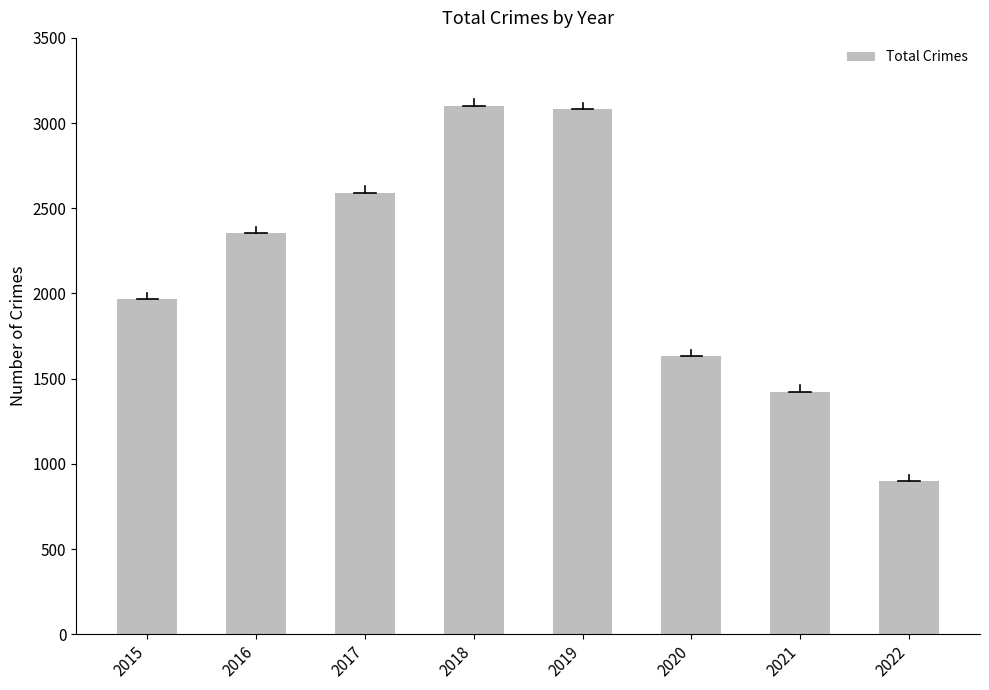

What is the approximate value at 2021, to the nearest 10?

1420